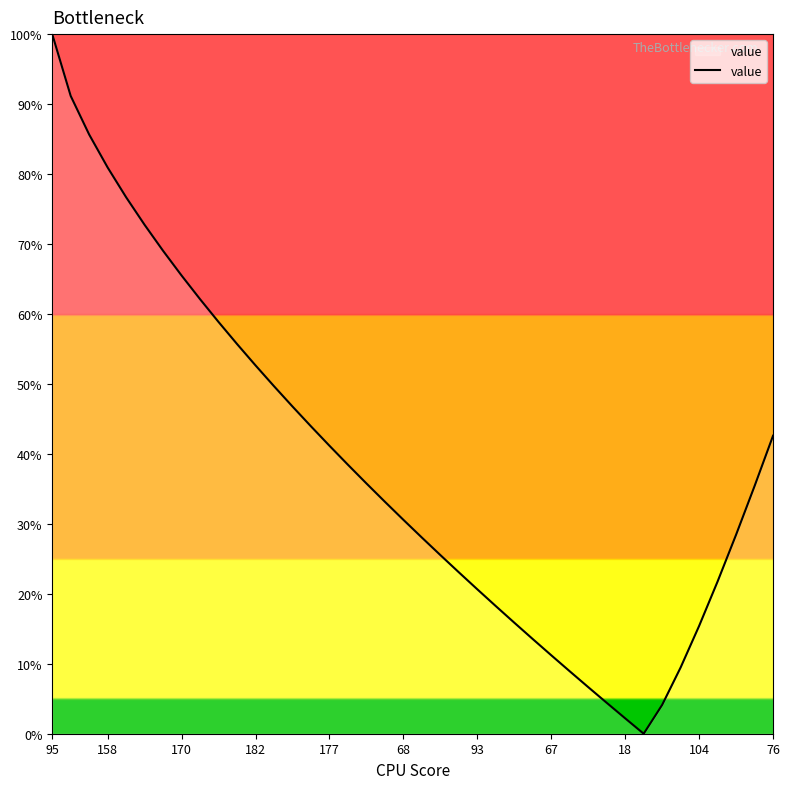

Does the chart display data point markers on the line(s)?

No